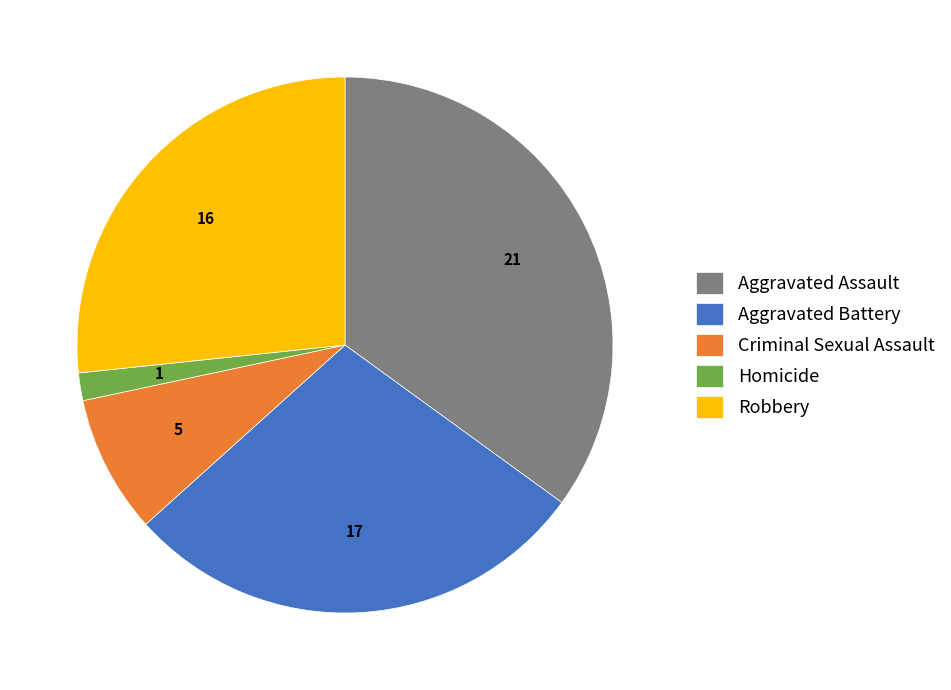

Do Criminal Sexual Assault and Robbery together represent more than half of the pie?

No